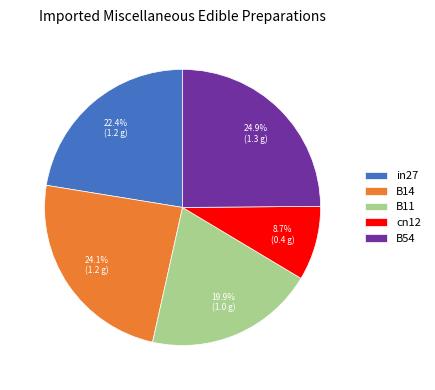

Approximately how many times larger is the value at in27 compared to B11?

1.1